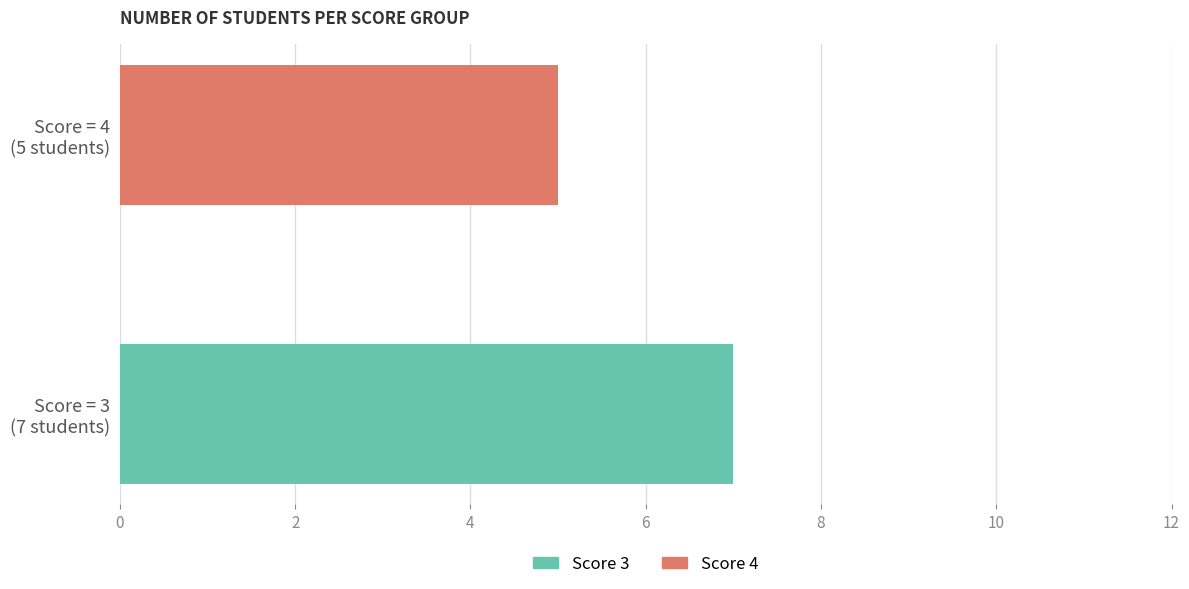

Rank the categories by value from lowest to highest.

Score = 4
(5 students), Score = 3
(7 students)